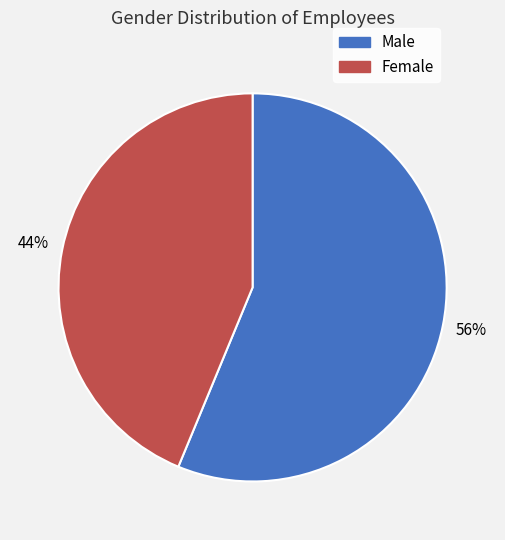

Is there any slice that represents more than half of the pie?

Yes